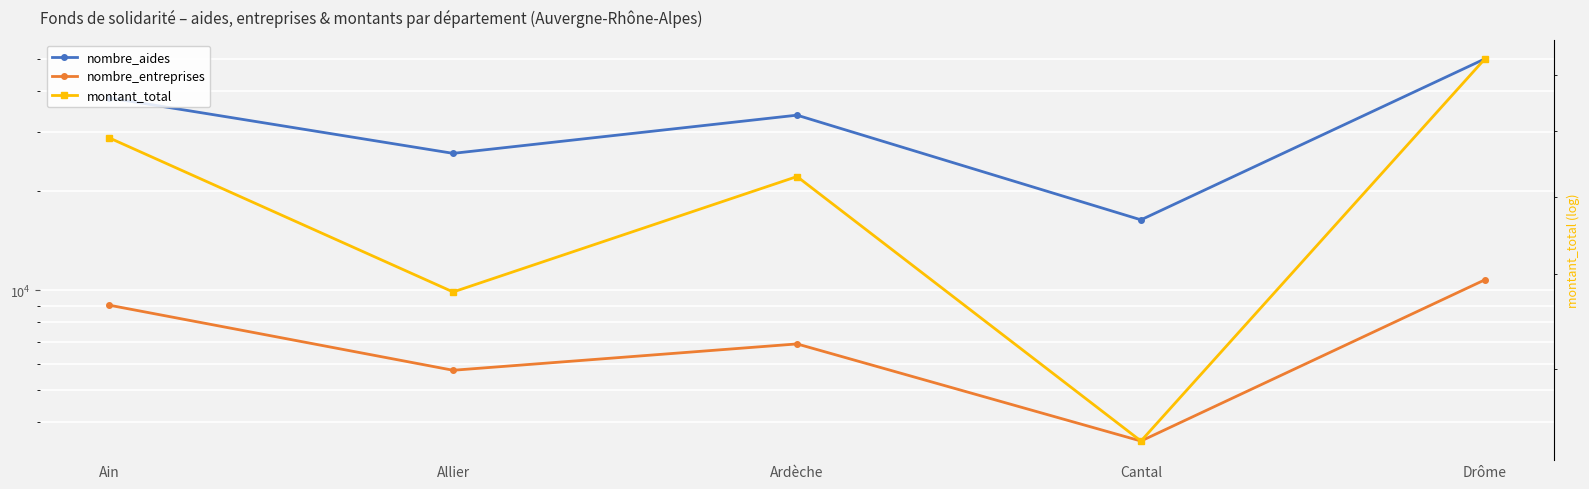

What is the spread (max minus min) of values at Drôme?

83014557